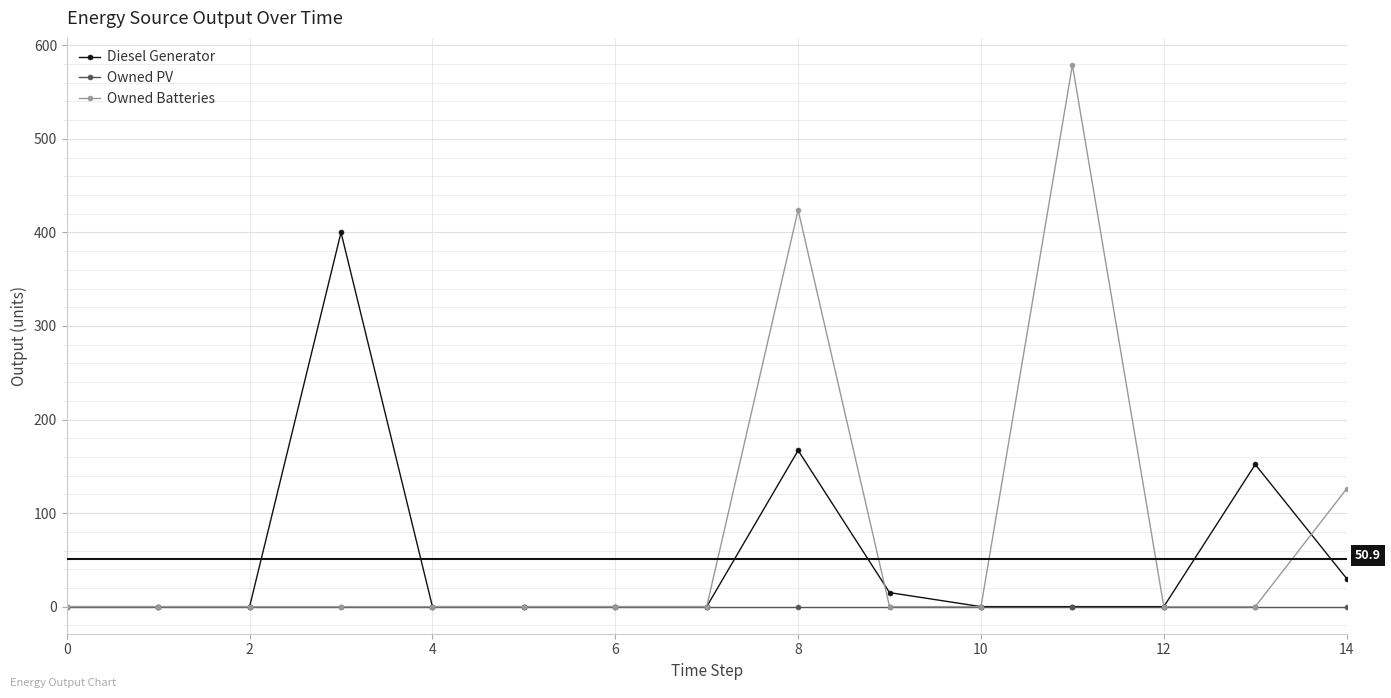

True or false: Diesel Generator has more than 2 points higher than both neighbors.

True